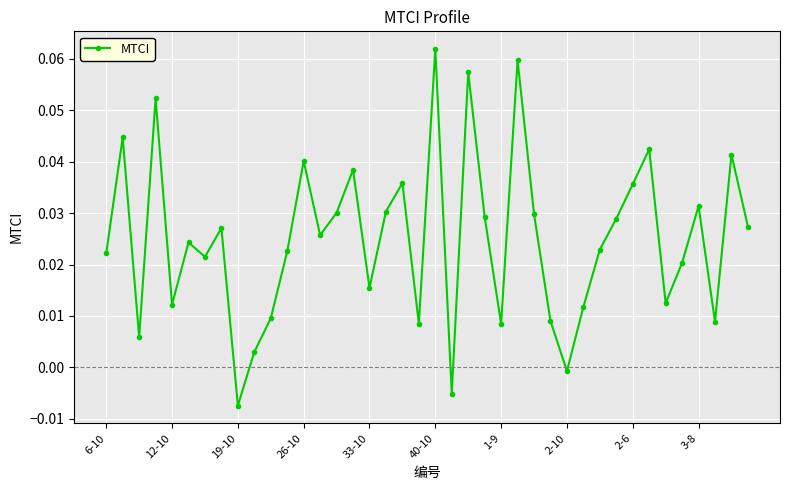

How many interior local valleys (lower than both neighbors) does the data have?

12